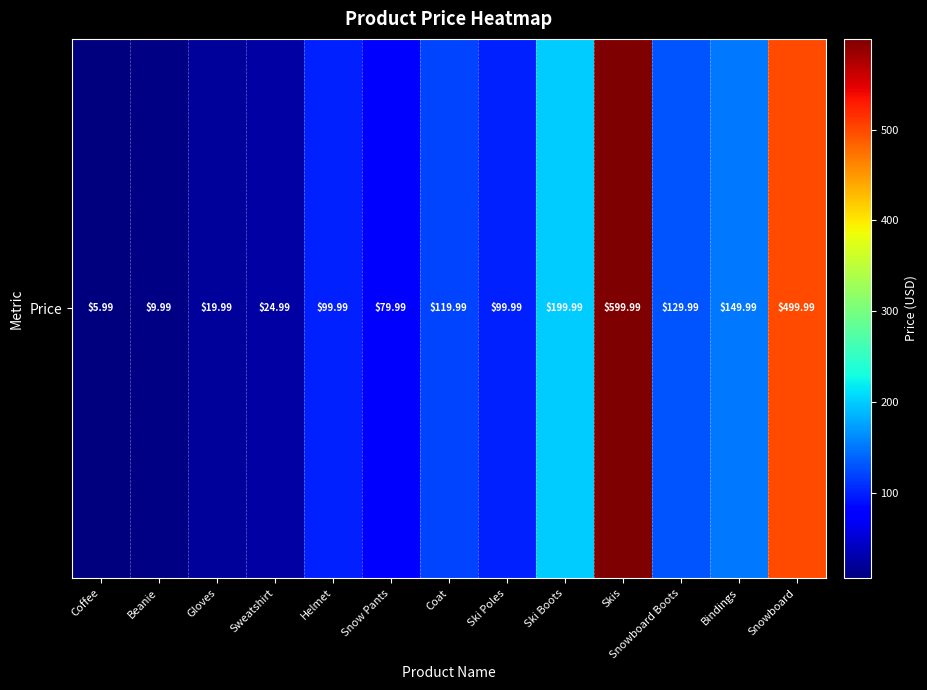

What is the difference between the values at Snowboard and Sweatshirt?

475.0